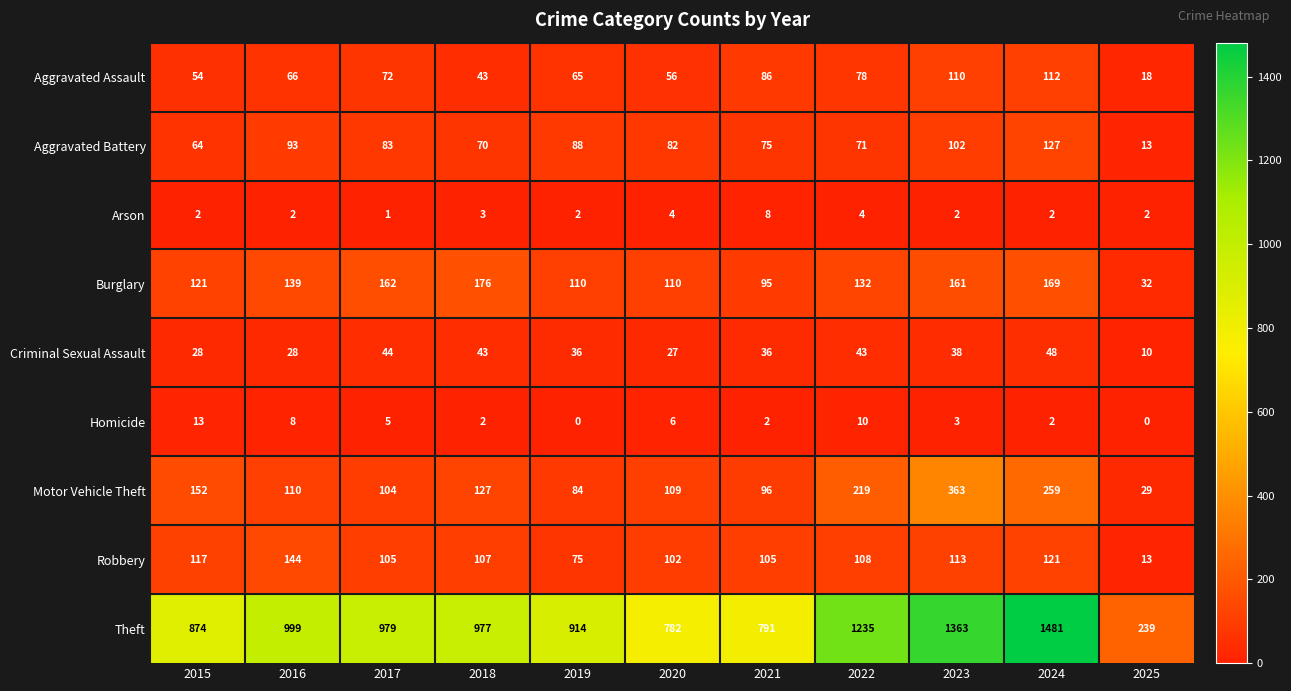

Which series changed the most between 2024 and 2025?

Theft